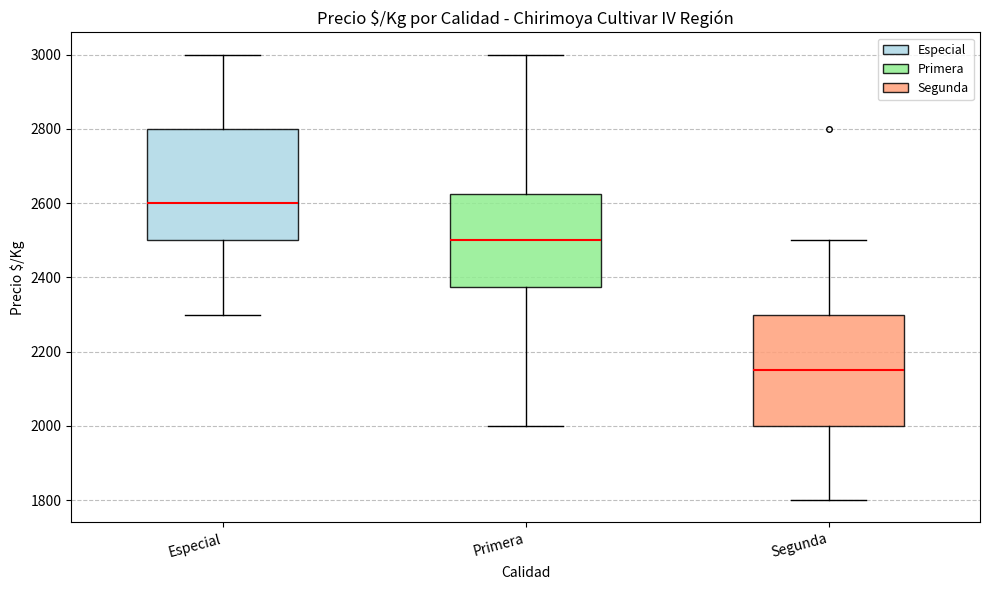

Reading left to right, read every box against the y-axis: the position of its median line, the range the box covers, and the ends of its whiskers. The values are not printed on the chart, so give them approximately, as read against the axis.

Especial: median 2600, box 2500 to 2800, whiskers 2300 to 3000
Primera: median 2500, box 2380 to 2620, whiskers 2000 to 3000
Segunda: median 2160, box 2000 to 2300, whiskers 1800 to 2500